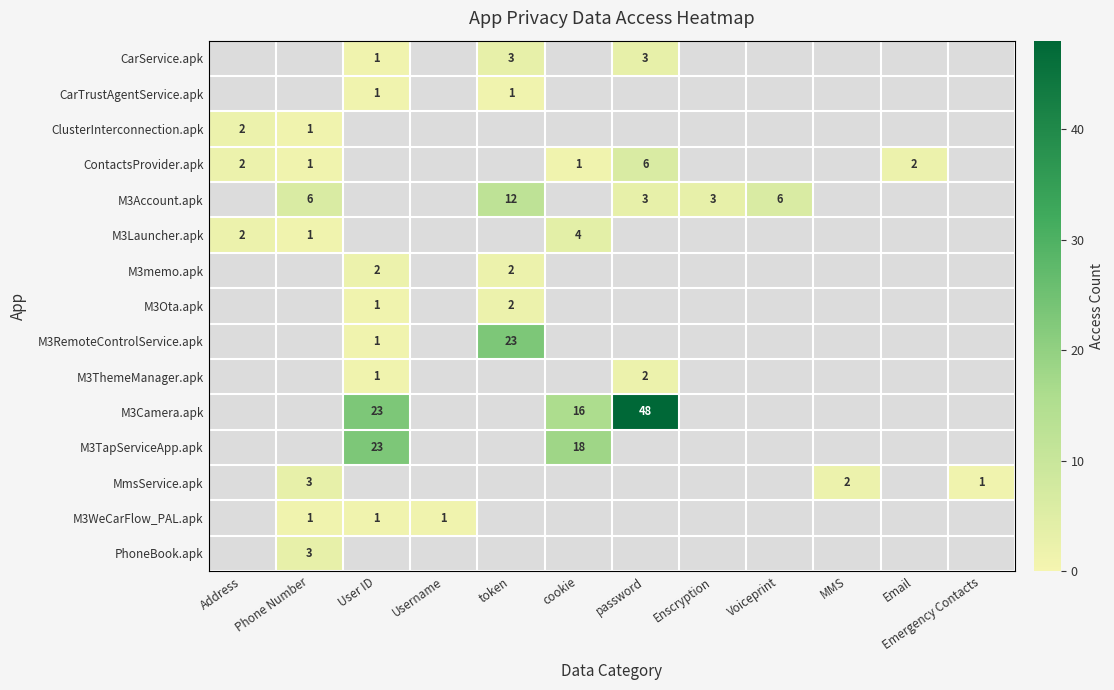

Between Voiceprint and Email, which is larger?

Voiceprint